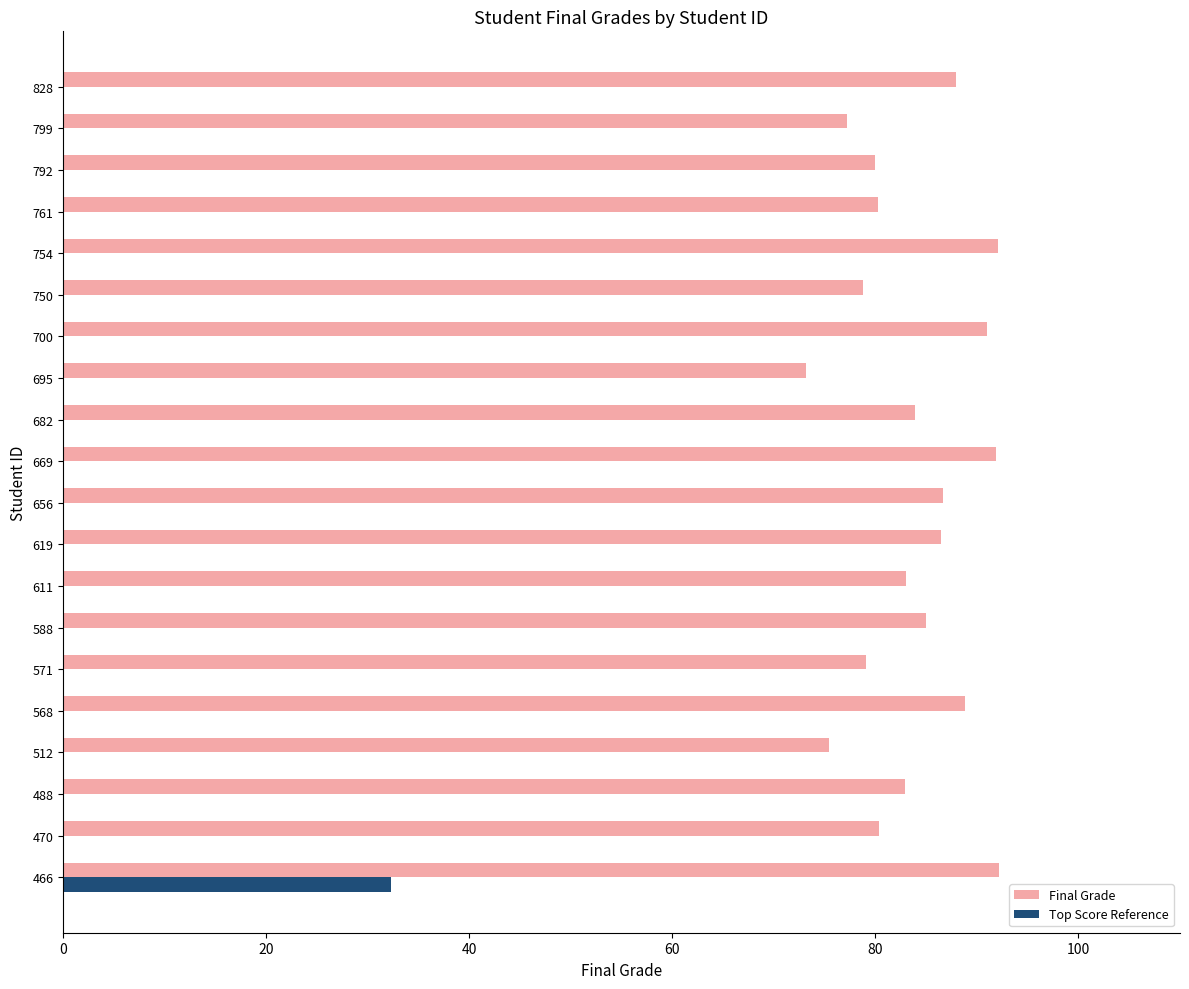

What is the value of the 2nd bar from the left?

80.4